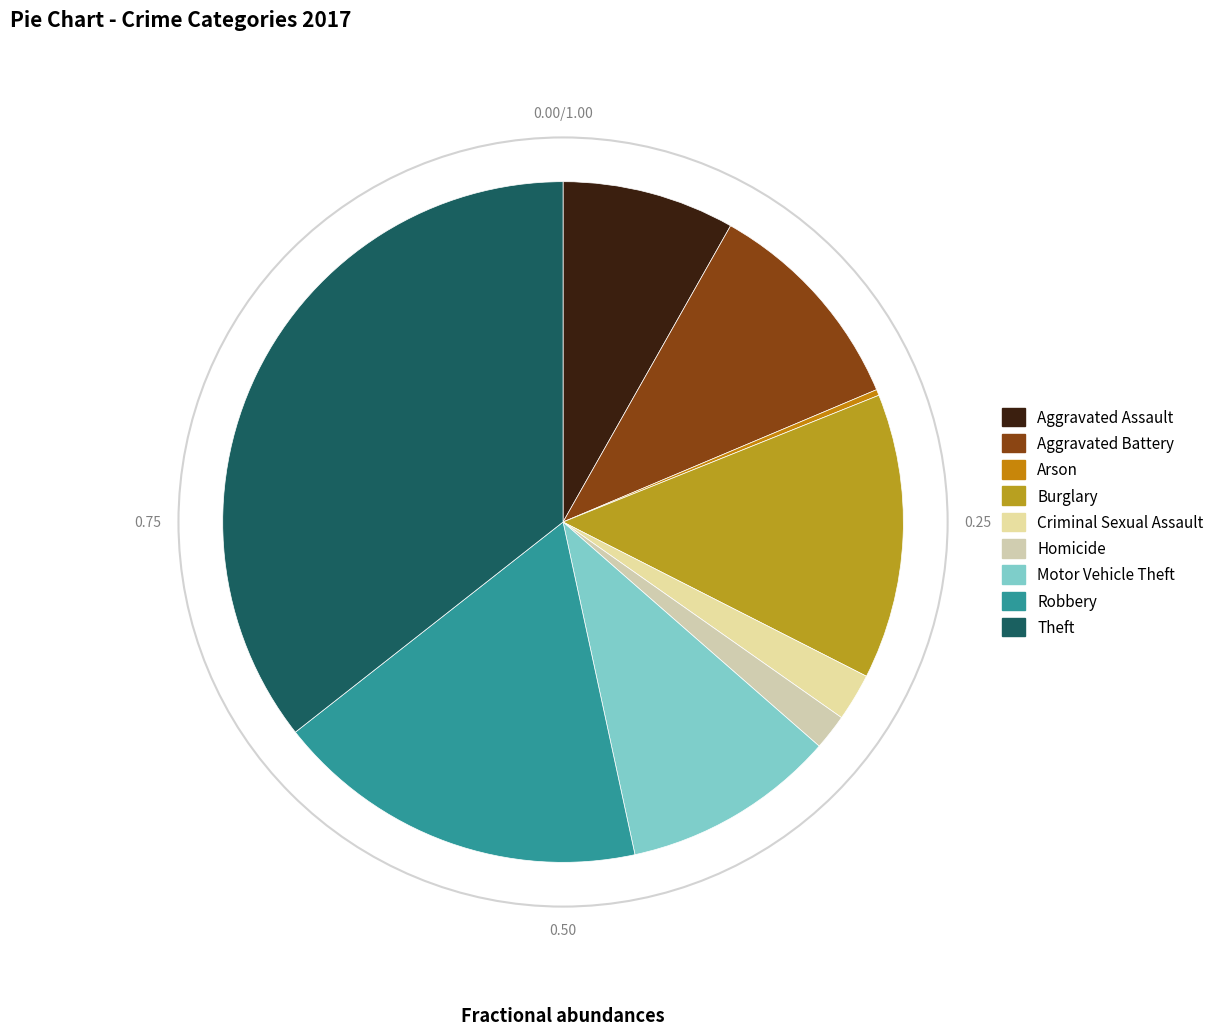

Between Aggravated Assault and Motor Vehicle Theft, which is larger?

Motor Vehicle Theft